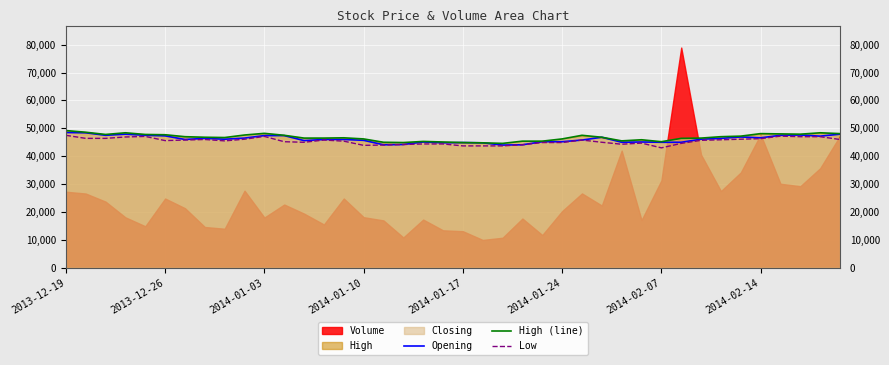

What is the highest value of the Low series?

47500.0